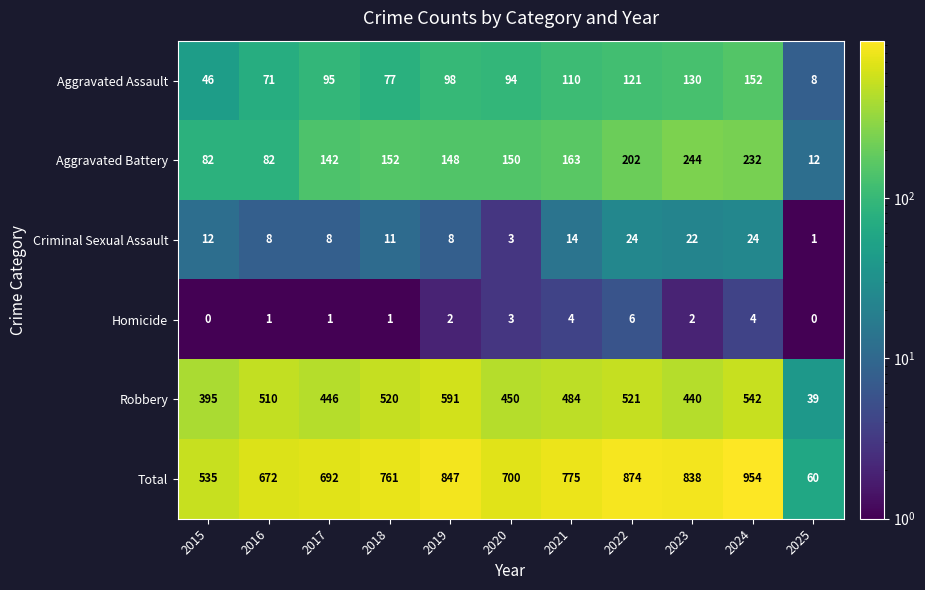

List the series in order of their peak value, highest first.

Total, Robbery, Aggravated Battery, Aggravated Assault, Criminal Sexual Assault, Homicide